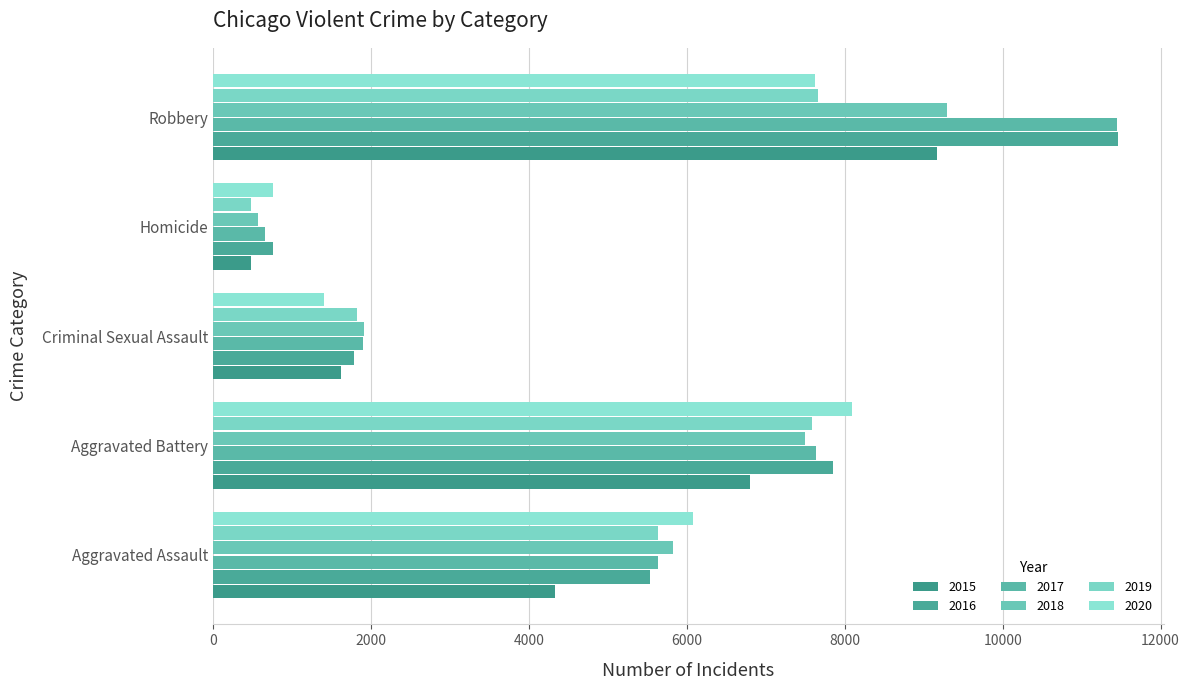

What is the average value of the 2020 series?

4789